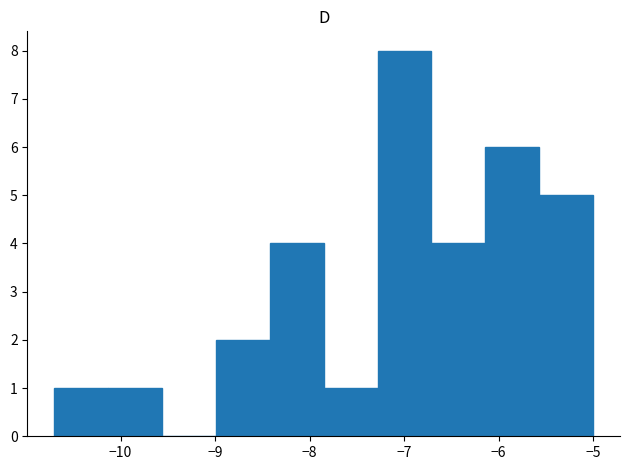

Over which range of the x-axis is the bar tallest?

-7.28 to -6.71